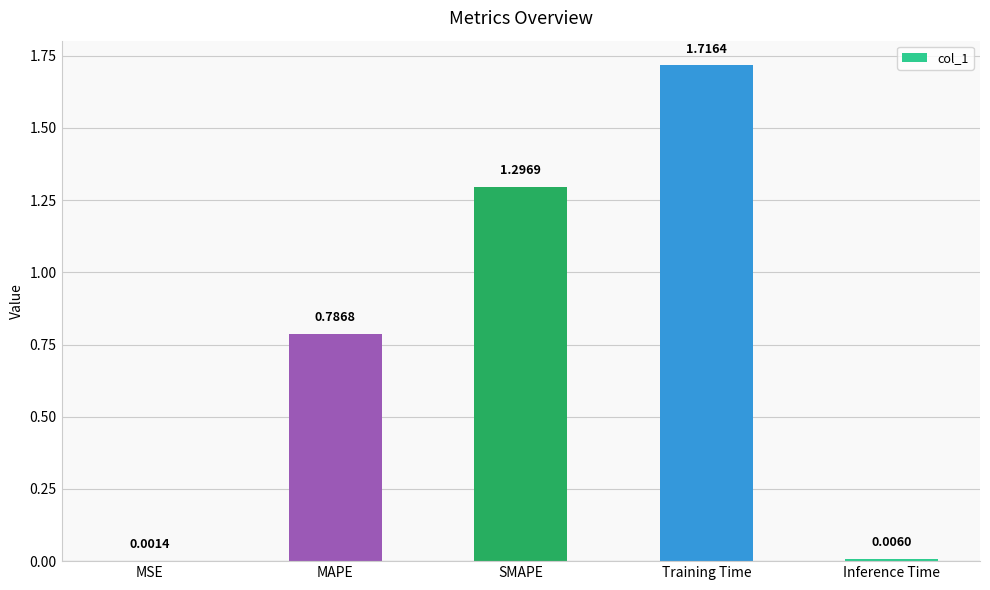

Which label corresponds to the largest value in the chart?

Training Time